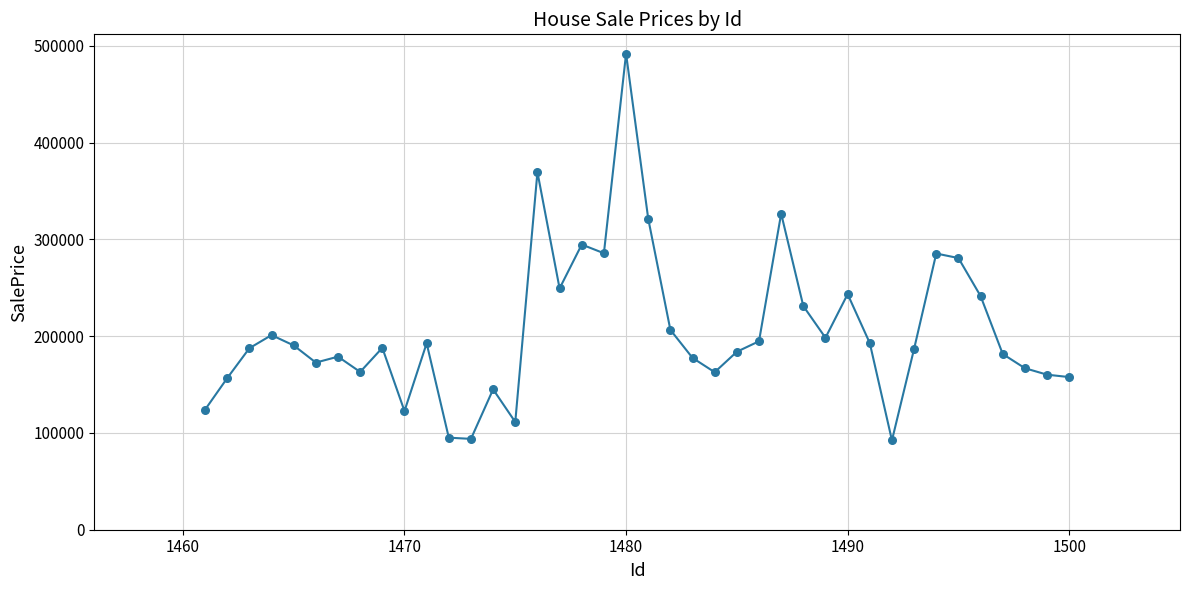

What is the difference between the maximum and minimum values?

399634.5